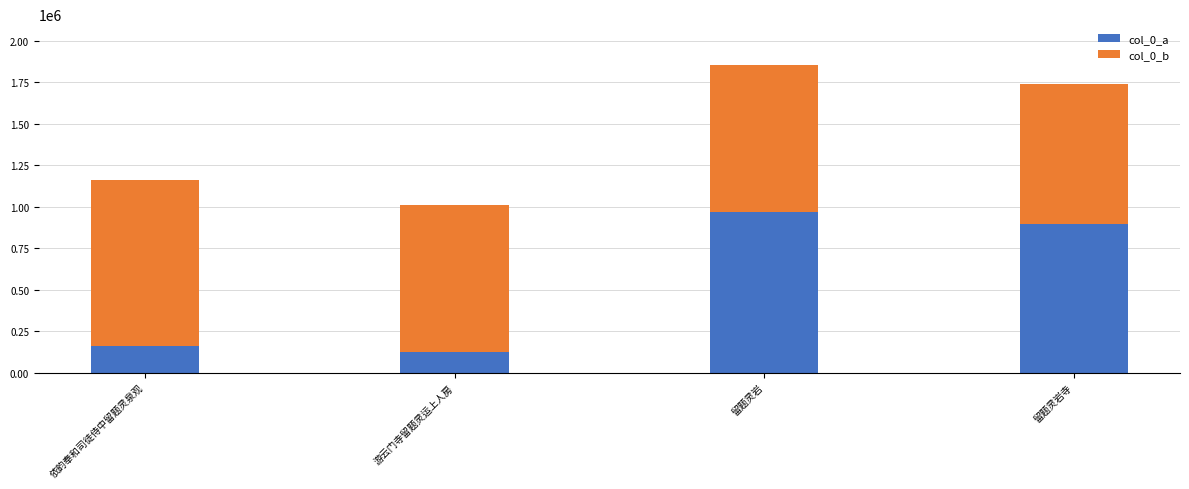

True or false: col_0_a has a value of 893333 at 留题灵岩寺.

True